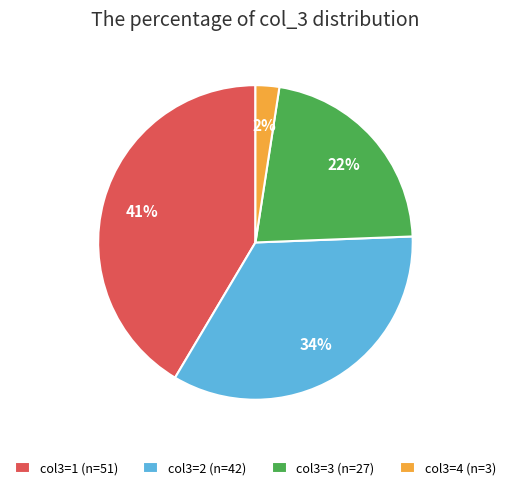

What percentage is the col3=1 (n=51) slice, to the nearest percent?

41%